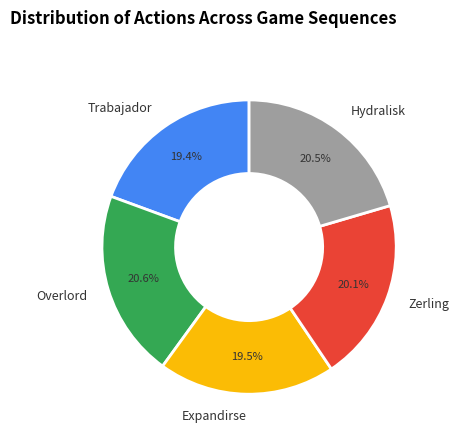

How many segments does this pie chart have?

5